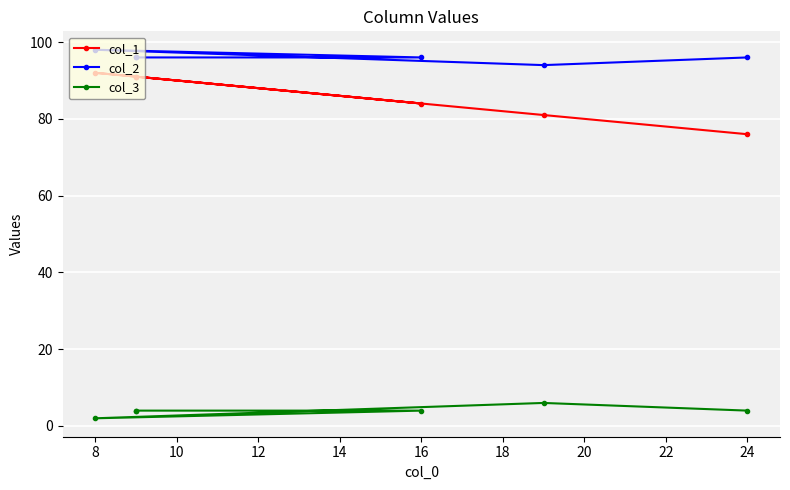

What is the approximate value of col_3 at 16?

4